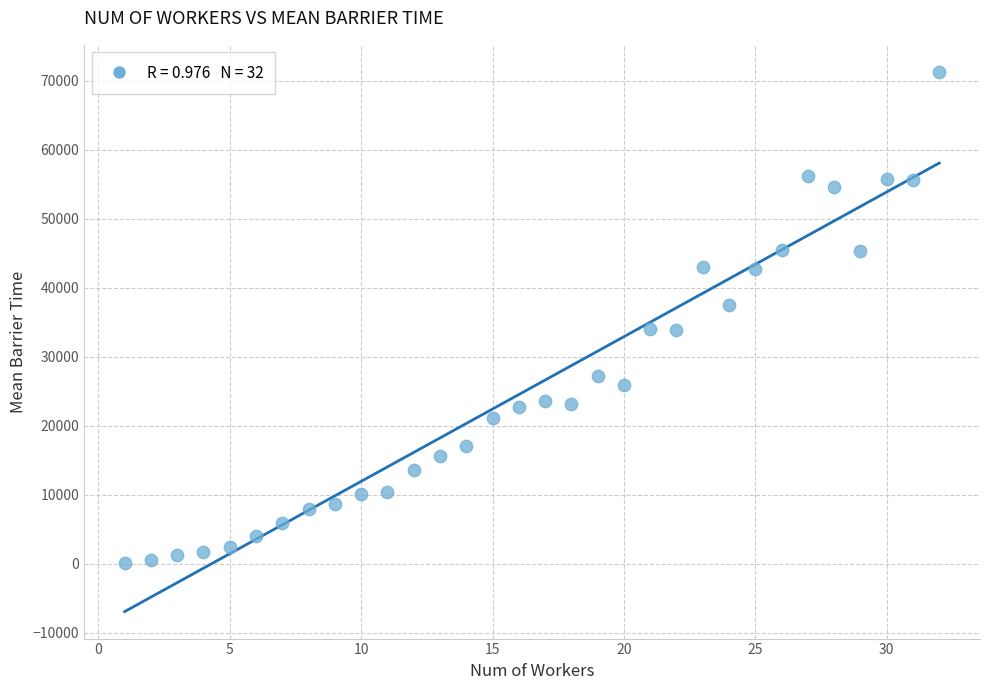

What is the range of Y values (max minus min)?

71264.0